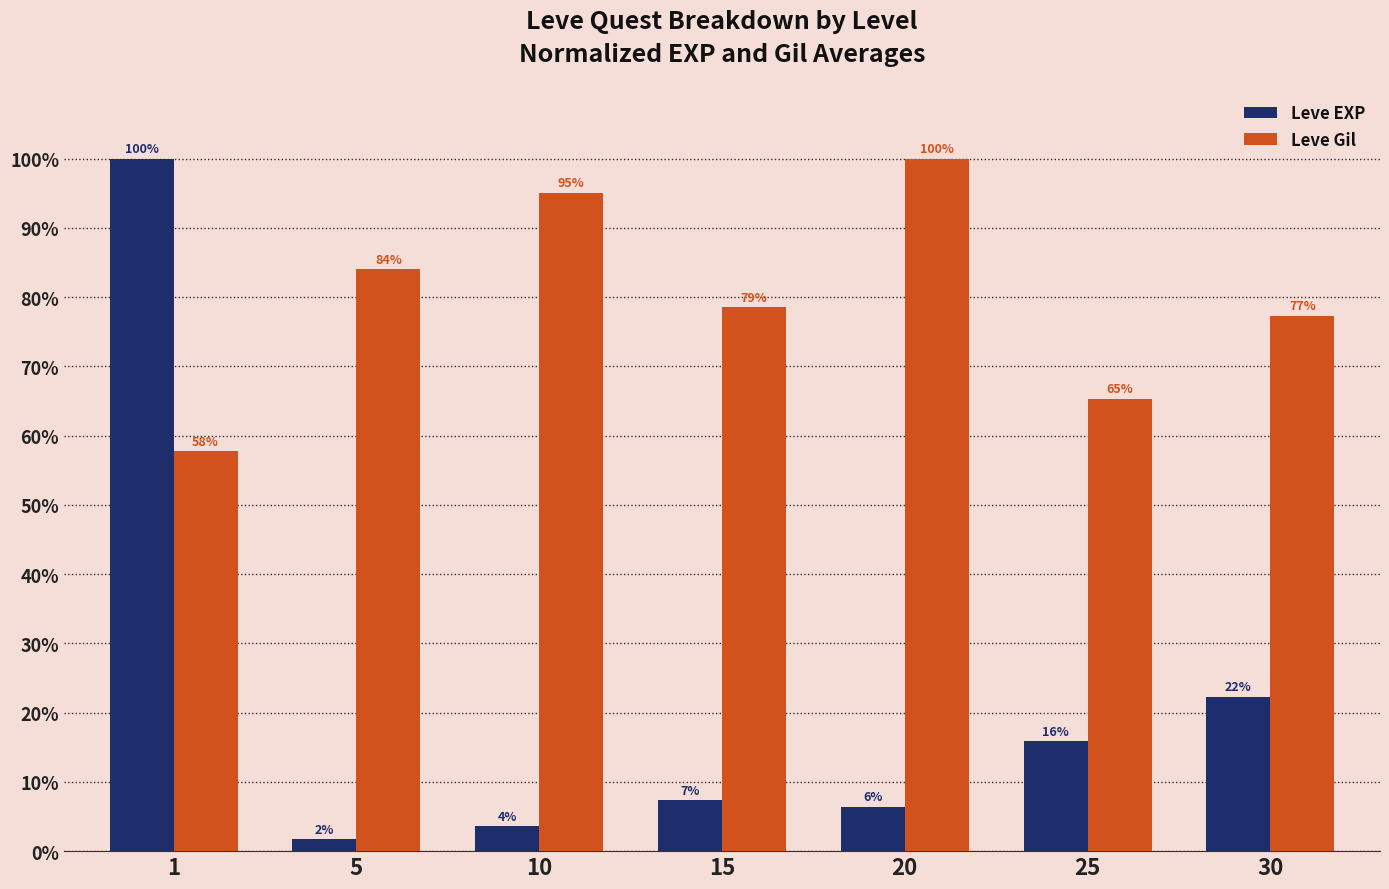

Is the value of Leve EXP at 25 greater than the value of Leve Gil at 30?

No